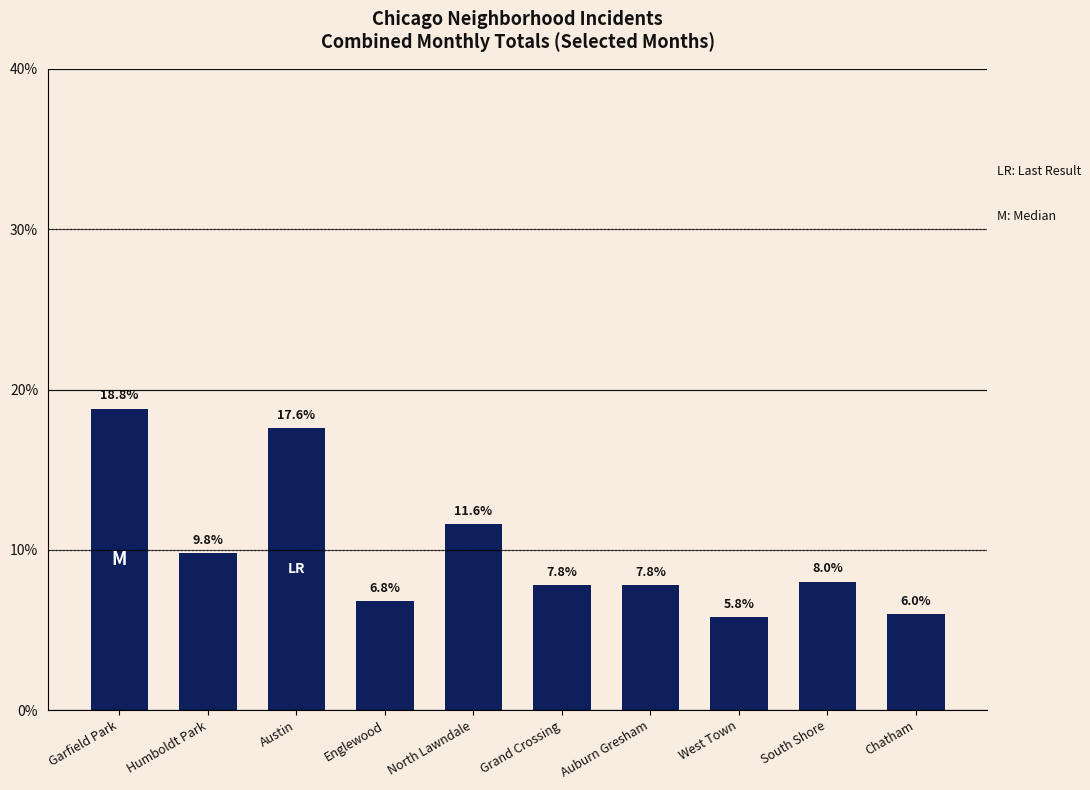

Reading left to right, extract all data points from this chart.

Garfield Park=18.8	Humboldt Park=9.8	Austin=17.6	Englewood=6.8	North Lawndale=11.6	Grand Crossing=7.8	Auburn Gresham=7.8	West Town=5.8	South Shore=8.0	Chatham=6.0